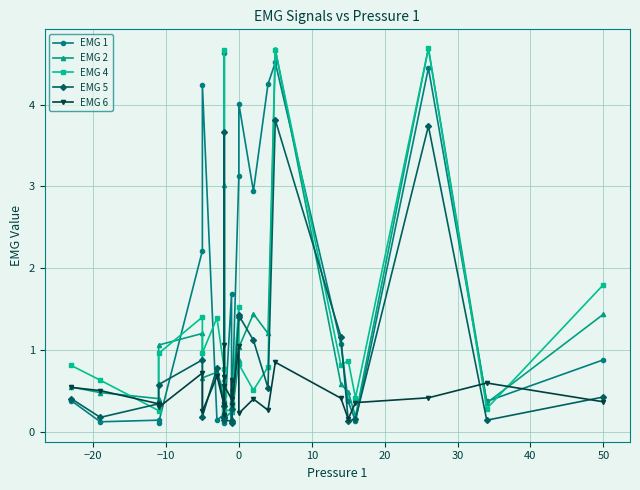

How many times do EMG 4 and EMG 1 cross each other?

10